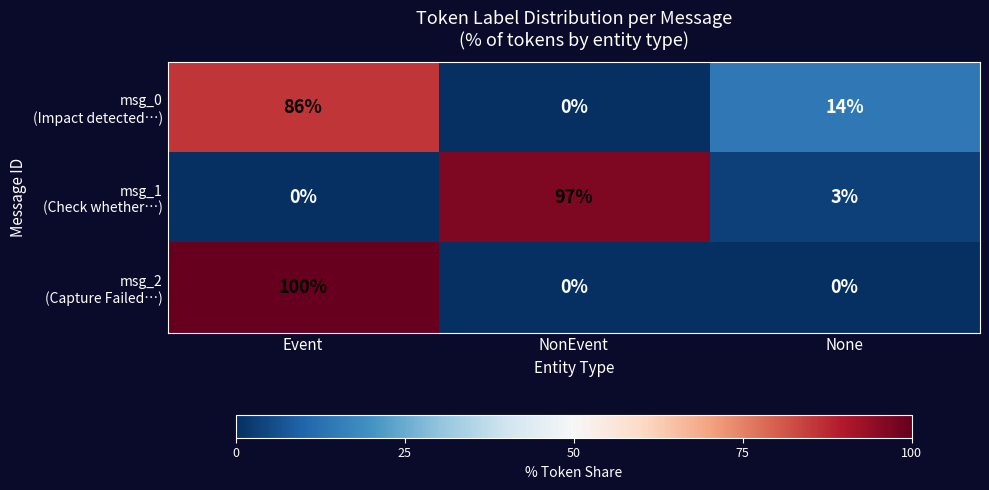

At which category is the sum across all series the highest?

Event